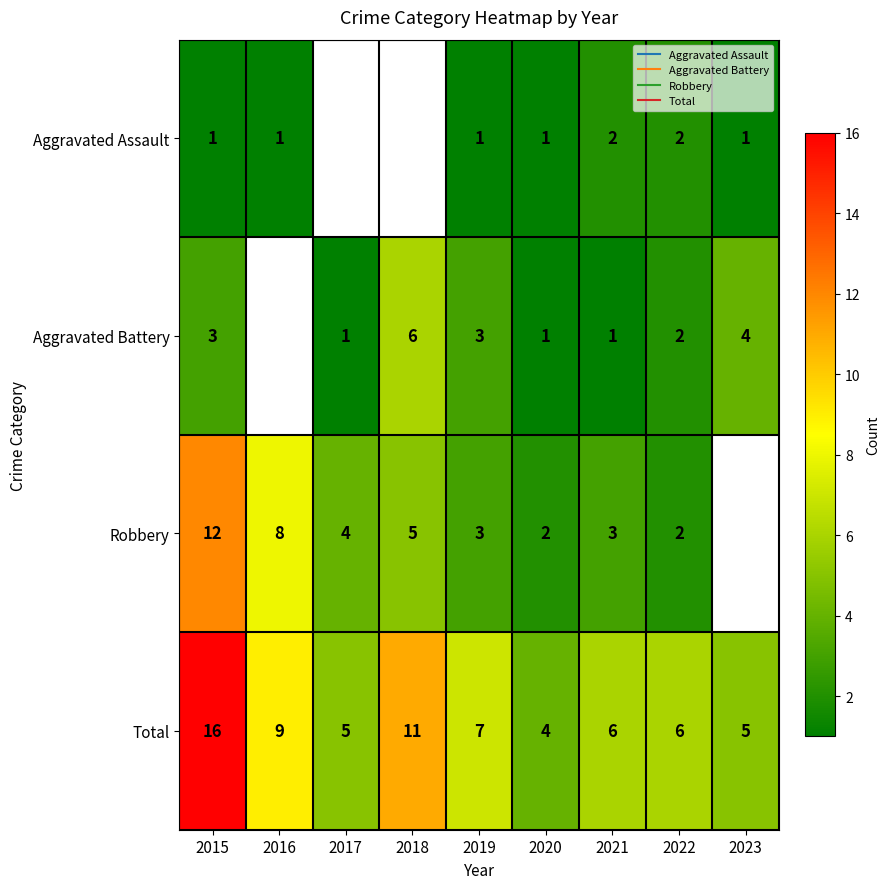

Which series has the widest spread of values?

Total